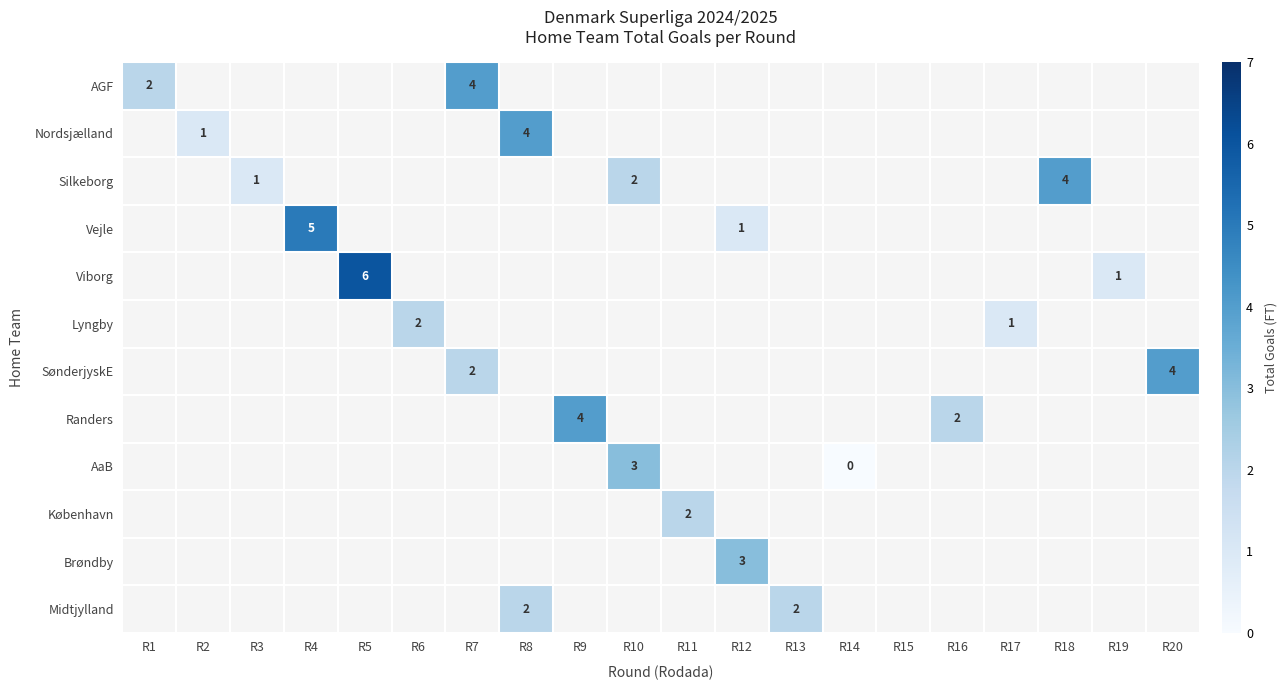

The value of SønderjyskE at R20 is 2. True or false?

False